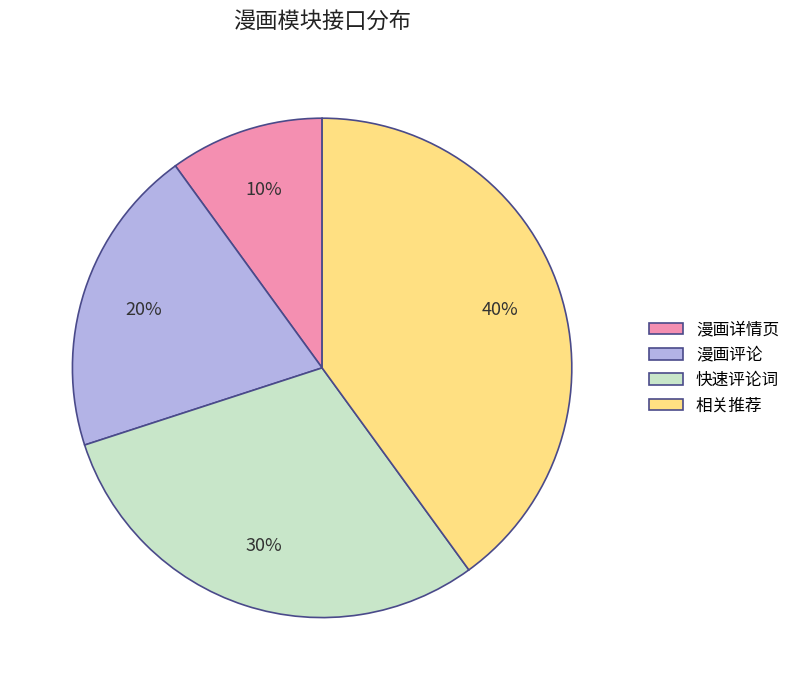

How many segments does this pie chart have?

4